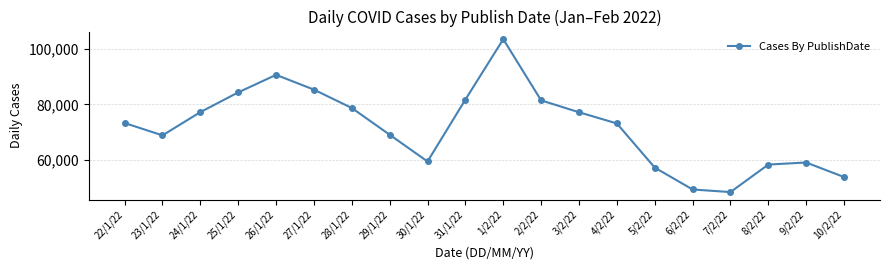

What is the difference between the maximum and minimum values?

54752